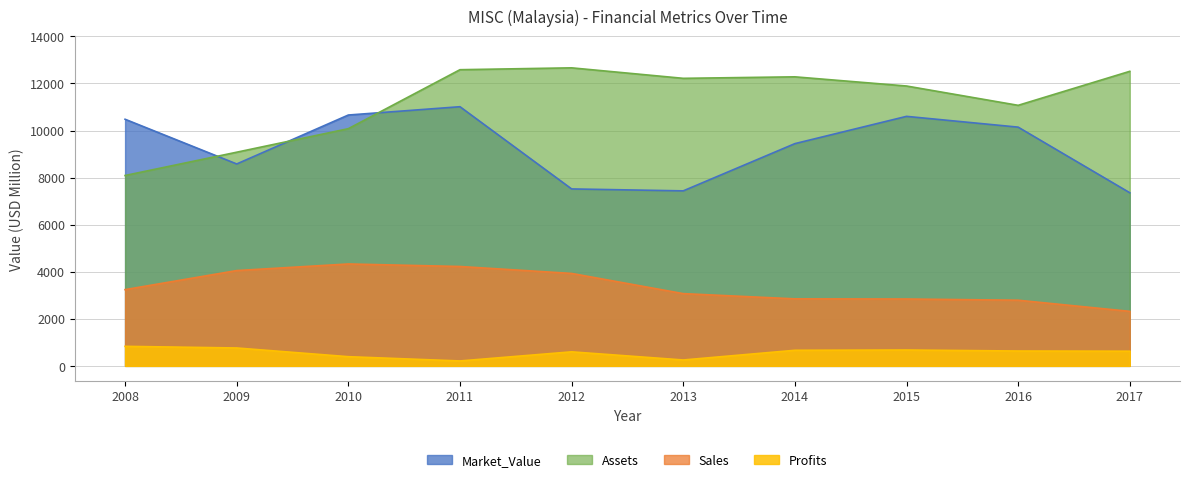

The Assets series shows 12283.0 at 2014. True or false?

True